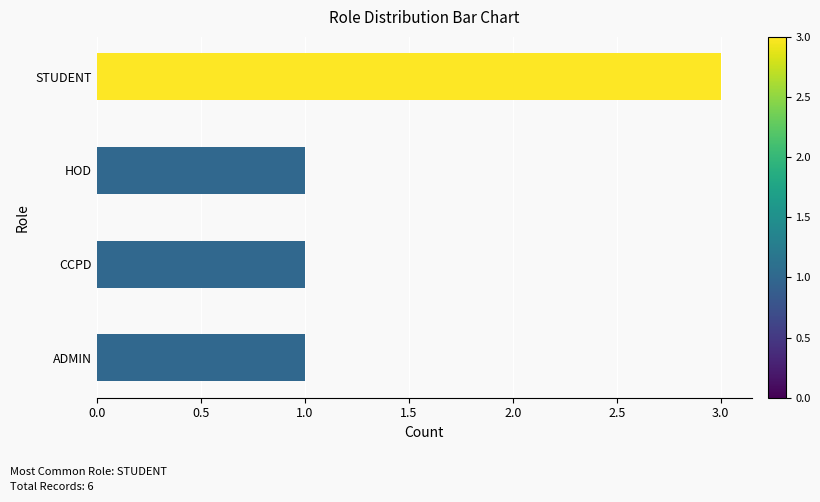

True or false: the data shows 1 at CCPD.

True